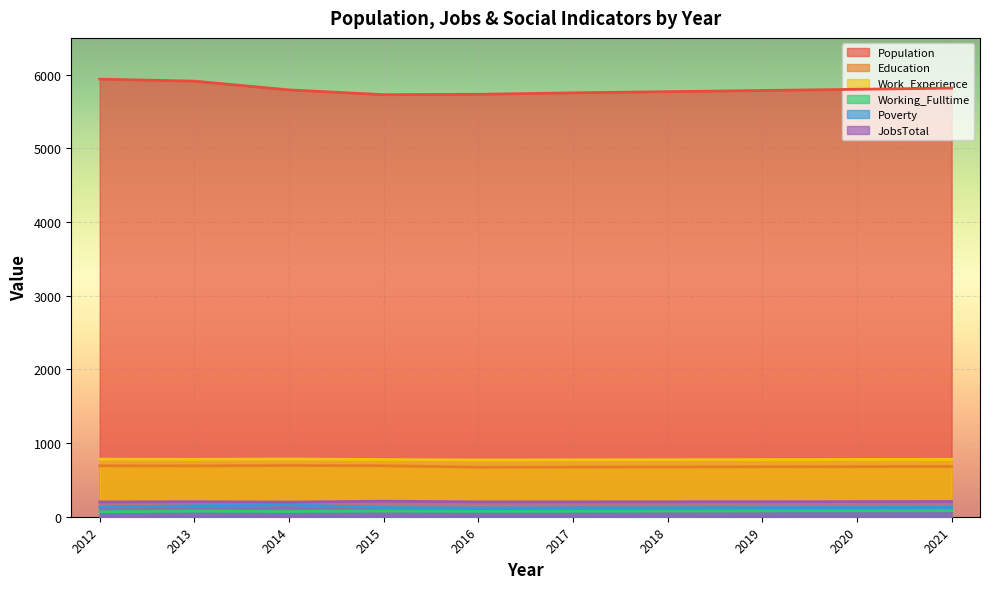

What is the maximum value shown in the chart?

5940